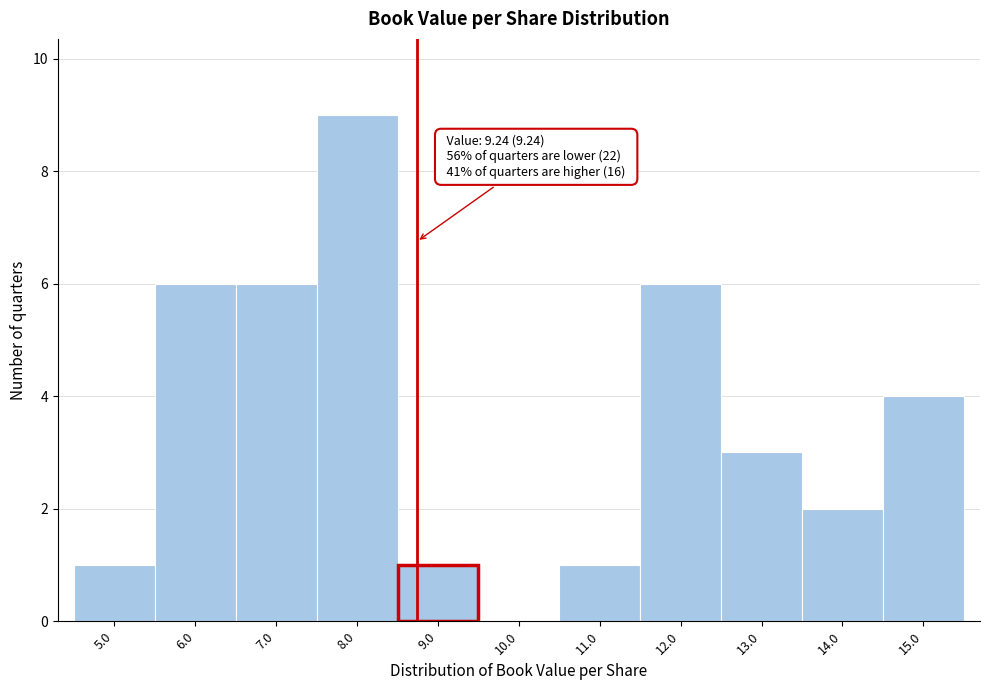

Reading left to right, transcribe all the data shown in this chart.

5.0=1	6.0=6	7.0=6	8.0=9	9.0=1	10.0=0	11.0=1	12.0=6	13.0=3	14.0=2	15.0=4